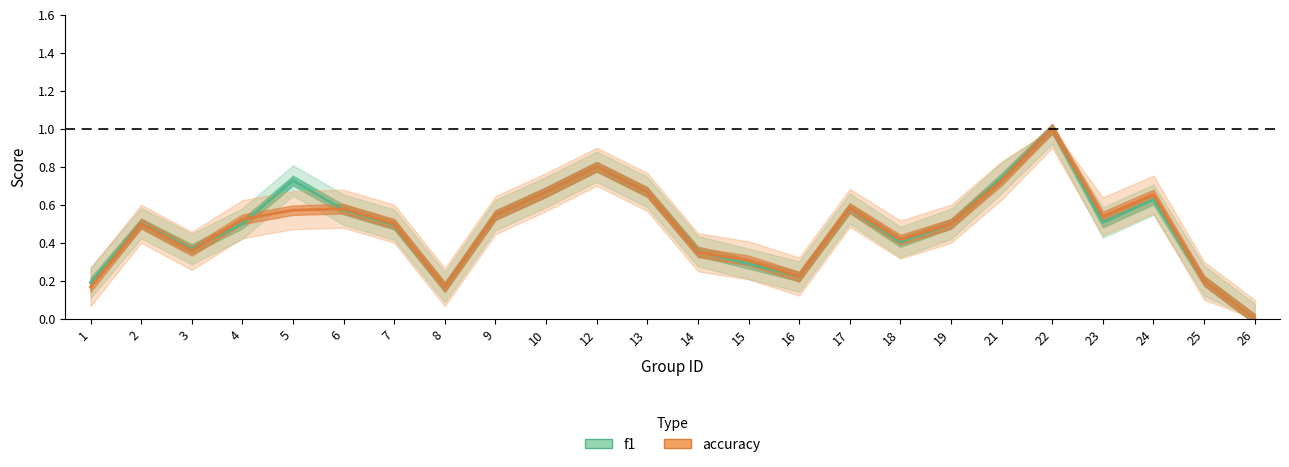

List the series in order of their overall mean, highest first.

f1, accuracy